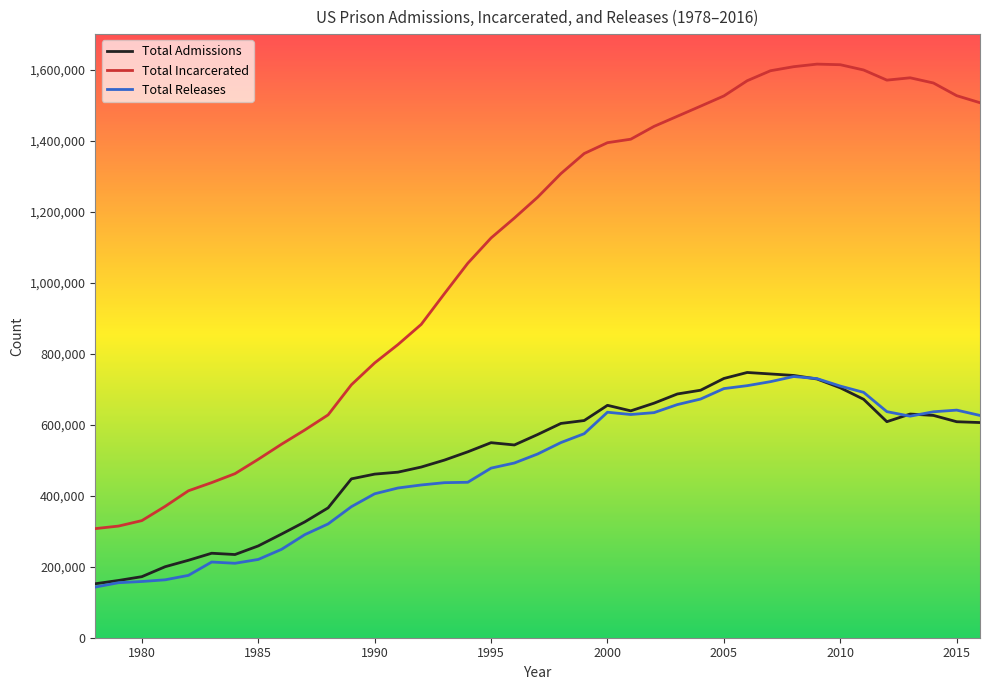

Which series has the widest spread of values?

Total Incarcerated